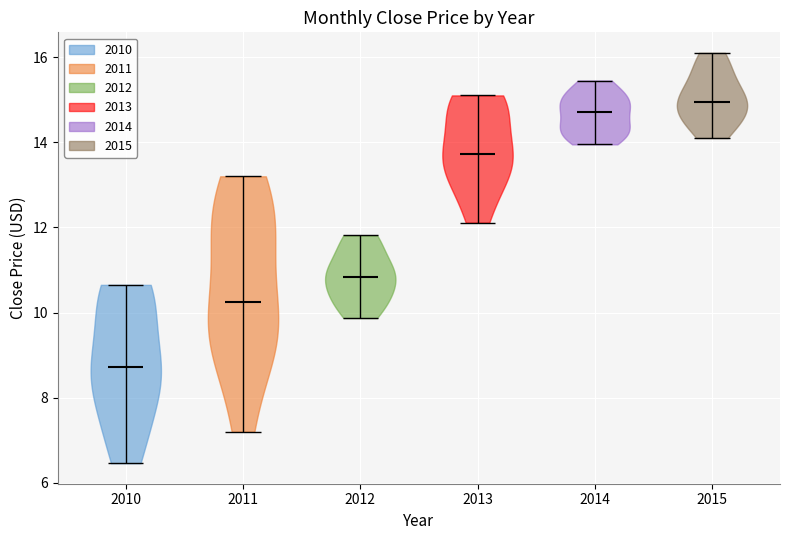

Reading left to right, read every violin against the y-axis: where its median line is, and the lowest and highest points it reaches. The values are not printed on the chart, so give them approximately, as read against the axis.

2010: median line 8.8, lowest point 6.4, highest point 10.6
2011: median line 10.2, lowest point 7.2, highest point 13.2
2012: median line 10.8, lowest point 9.8, highest point 11.8
2013: median line 13.8, lowest point 12.2, highest point 15.2
2014: median line 14.8, lowest point 14.0, highest point 15.4
2015: median line 15.0, lowest point 14.2, highest point 16.2